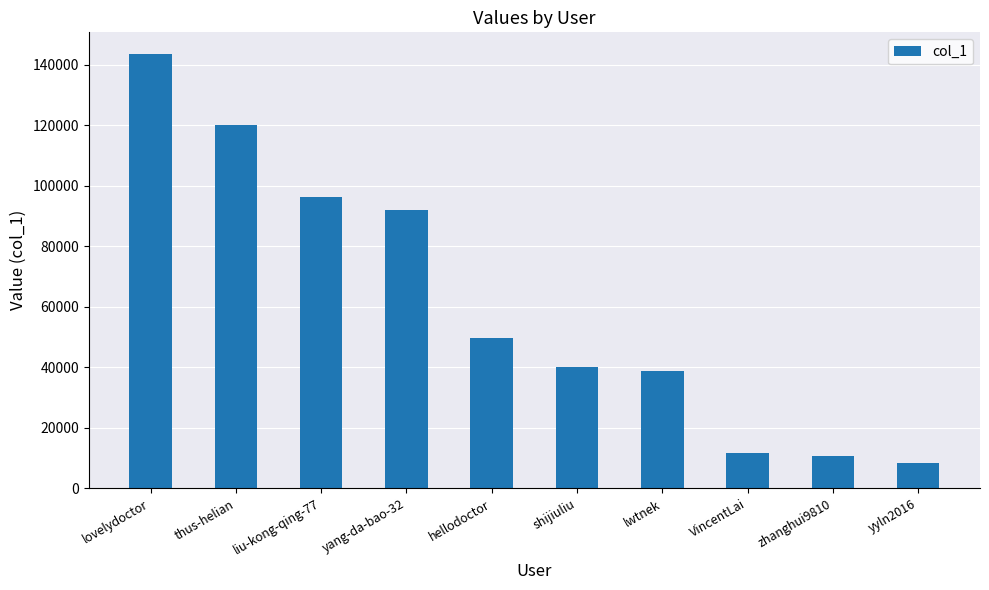

Reading left to right, list all the values displayed in this chart.

lovelydoctor=143545	thus-helian=120044	liu-kong-qing-77=96285	yang-da-bao-32=91989	hellodoctor=49548	shijiuliu=39971	lwtnek=38786	VincentLai=11765	zhanghui9810=10795	yyln2016=8501